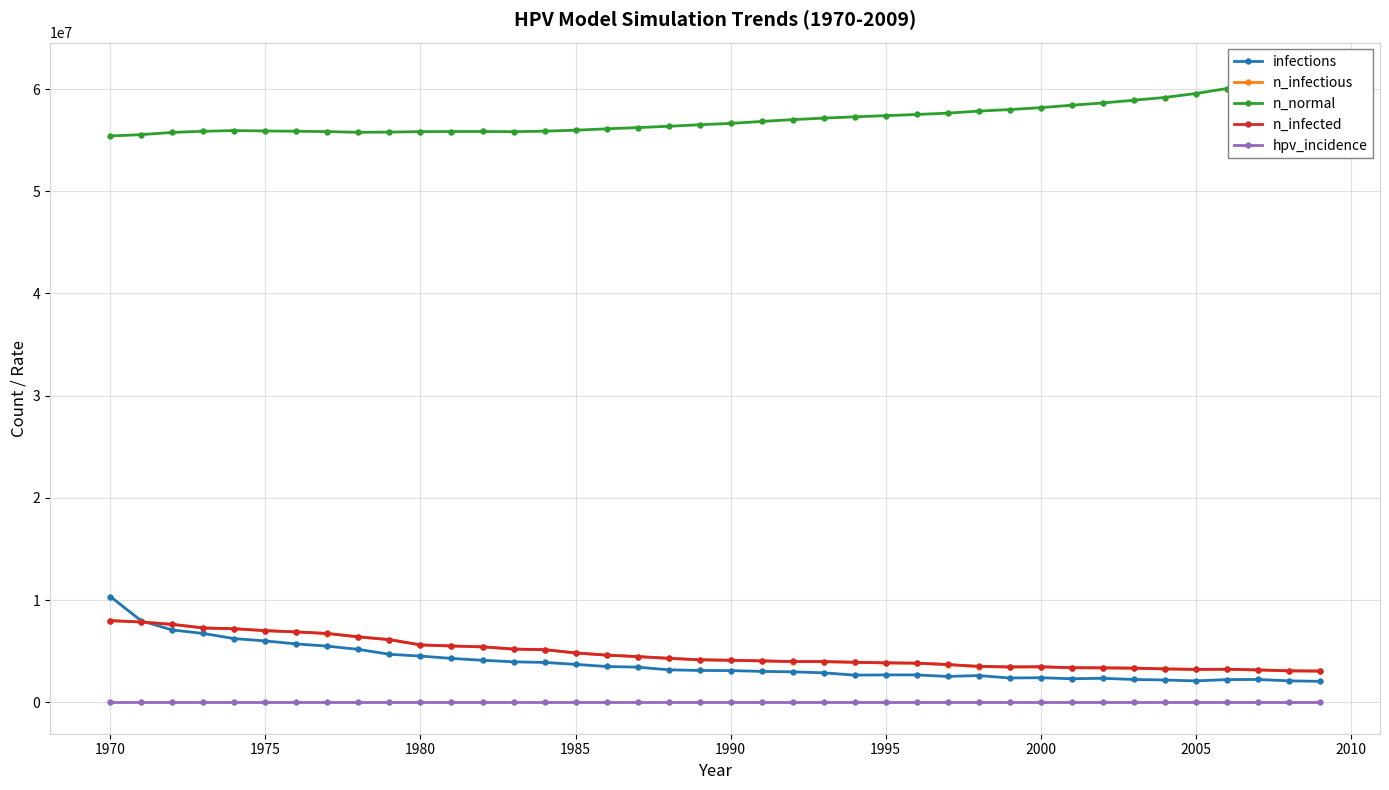

True or false: hpv_incidence and n_infectious cross at least once.

False